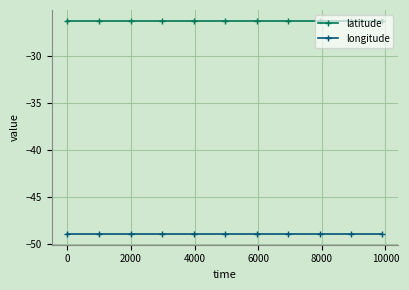

Rank the series by their average value, from lowest to highest.

longitude, latitude